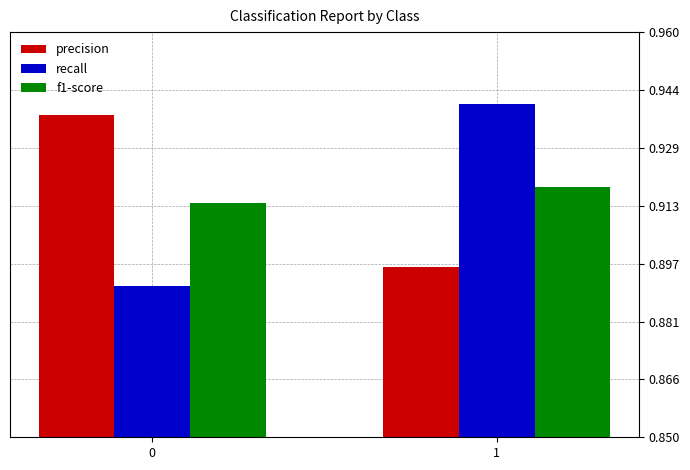

True or false: f1-score has a value of 1.3 at 1.

False